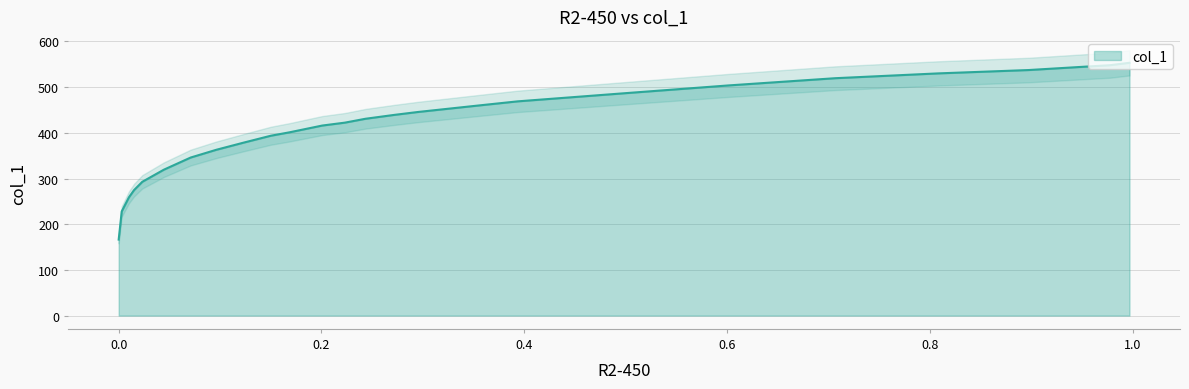

How many lines are shown in the chart?

1